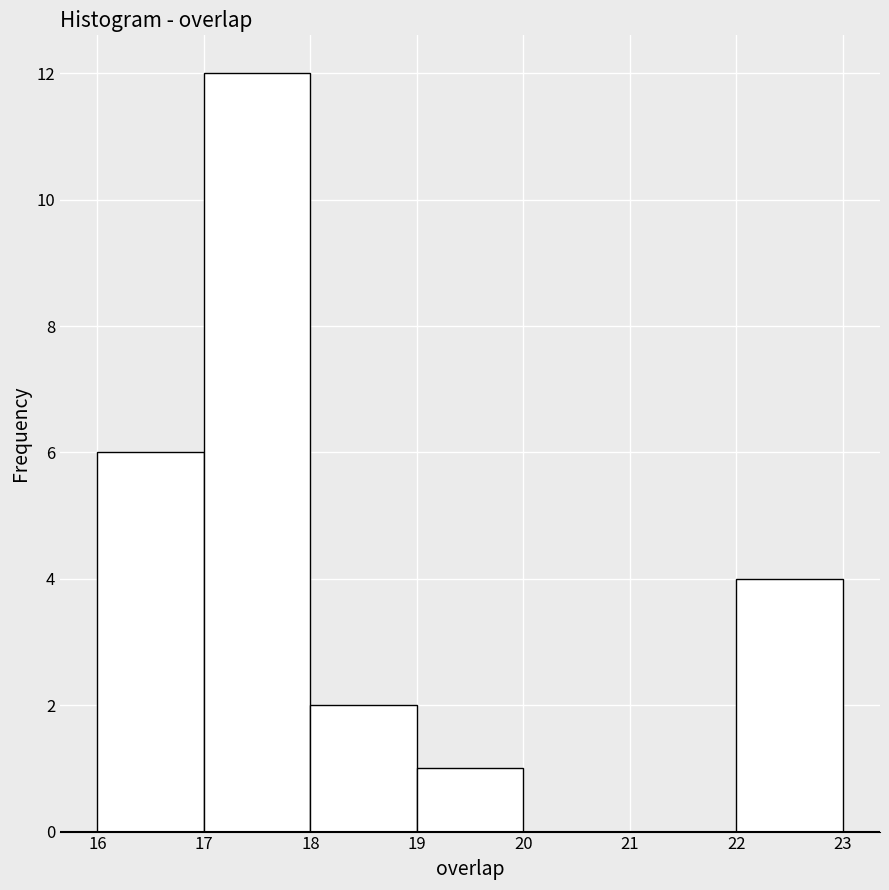

Reading left to right, transcribe this chart: for each bar, give the range it covers on the x-axis and its height. The values are not printed on the chart, so give them approximately, as read against the axis.

16 to 17: 6
17 to 18: 12
18 to 19: 2
19 to 20: 1
20 to 21: 0
21 to 22: 0
22 to 23: 4